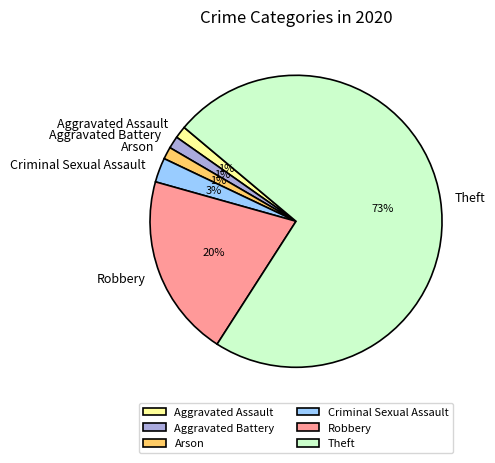

To the nearest percent, what percentage of the pie is Criminal Sexual Assault?

3%